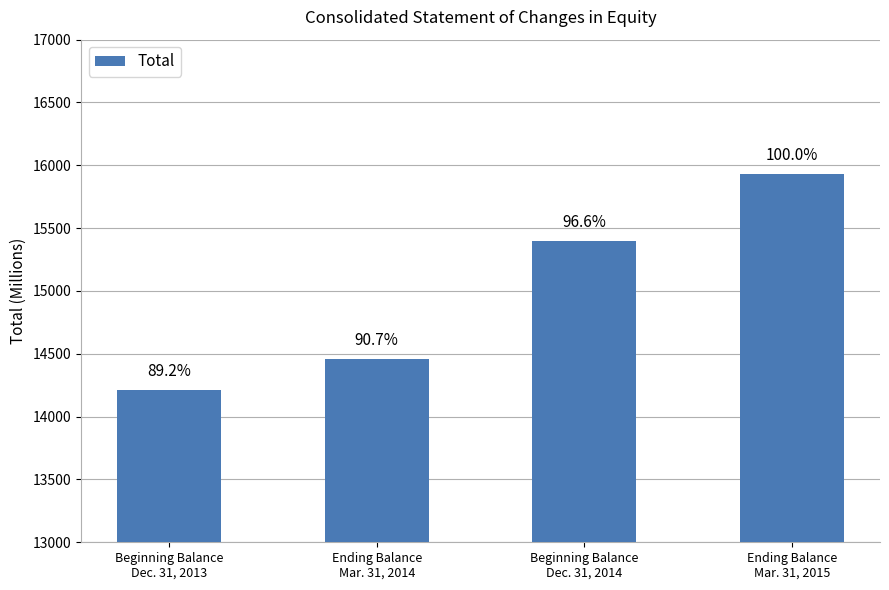

How many bars are there in total?

4